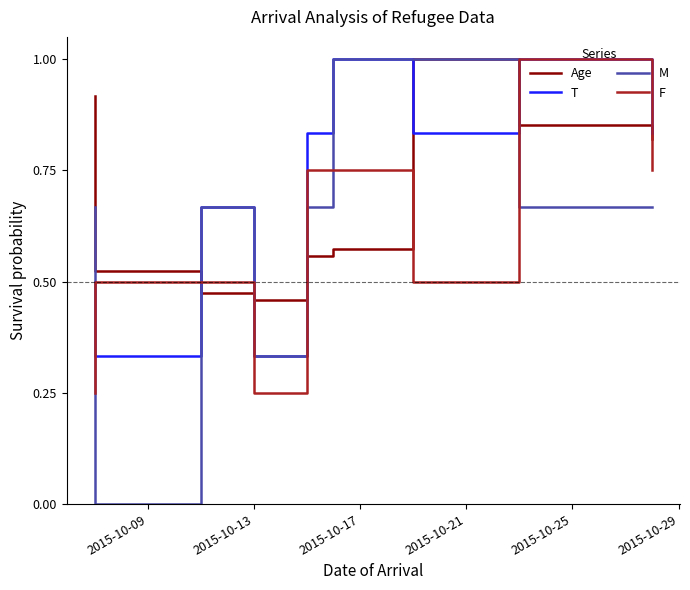

What is the lowest value of the F series?

0.2